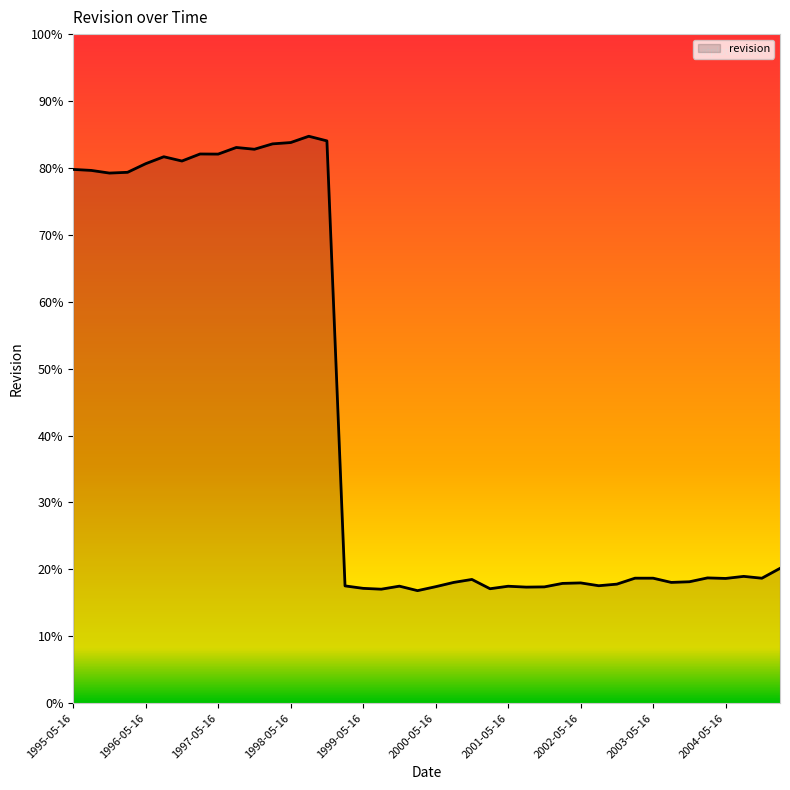

What is the smallest value displayed?

16.8